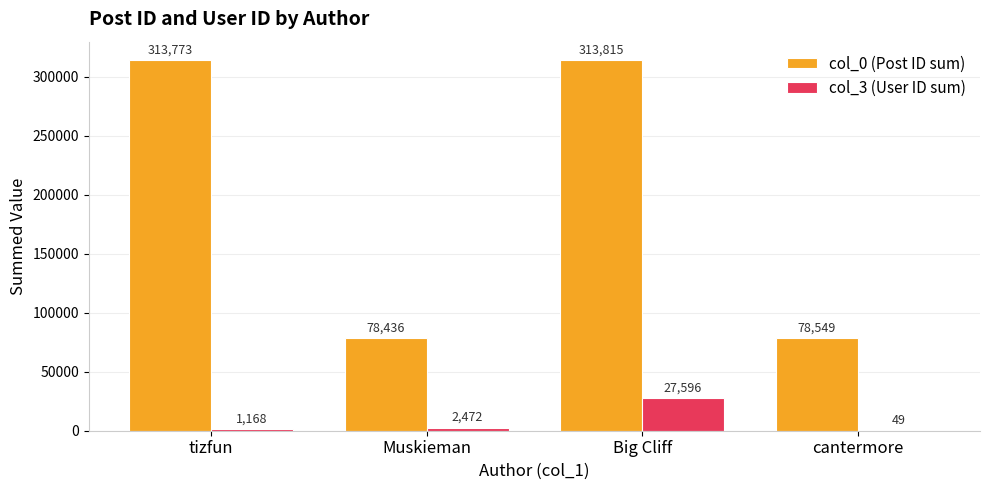

Count the number of data series in this chart.

2